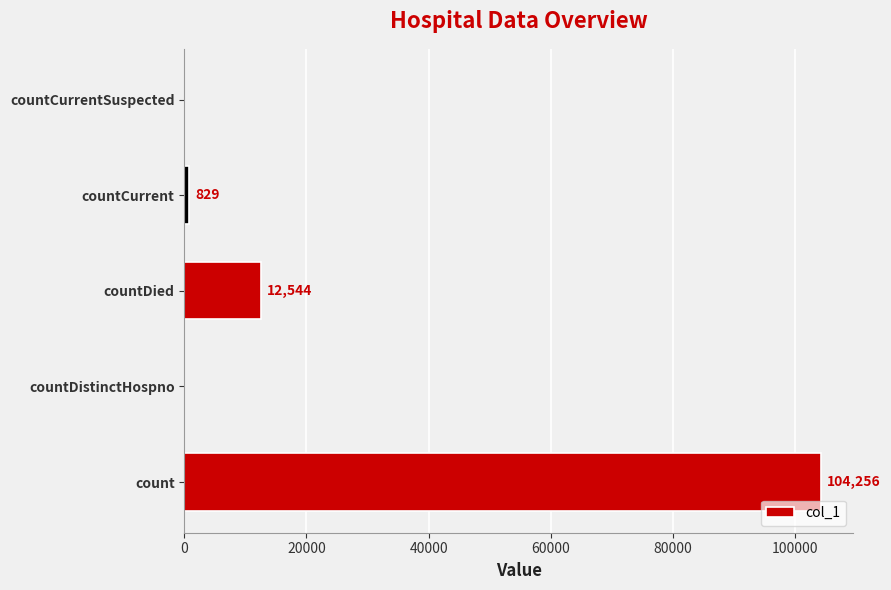

What is the sum of all values?

117629